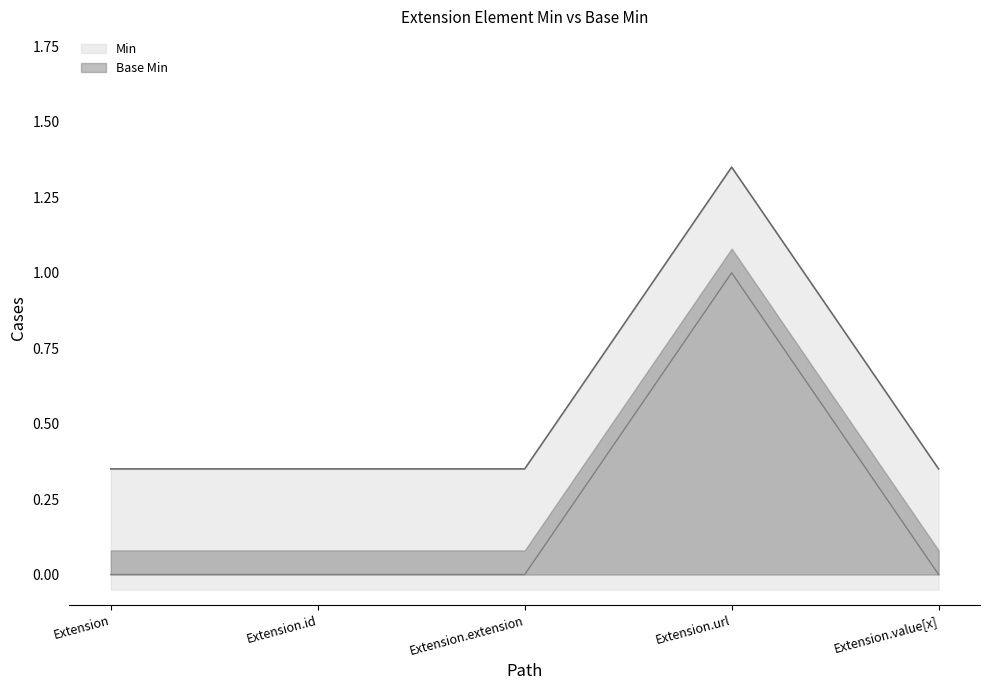

At which label does Min reach its peak?

Extension.url